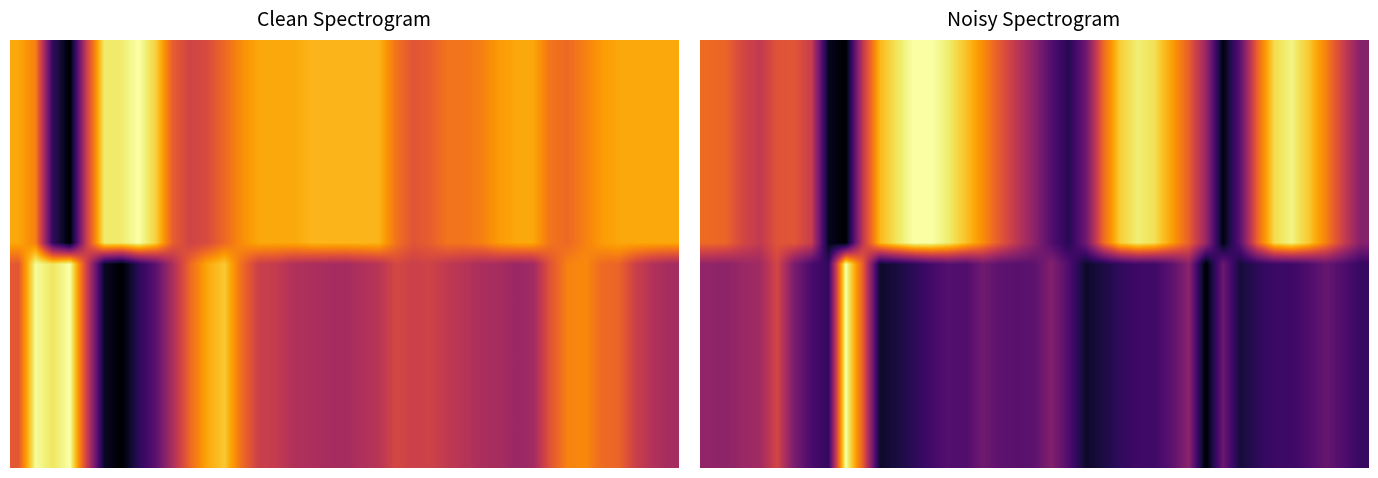

Which category has the highest value across all series?

8